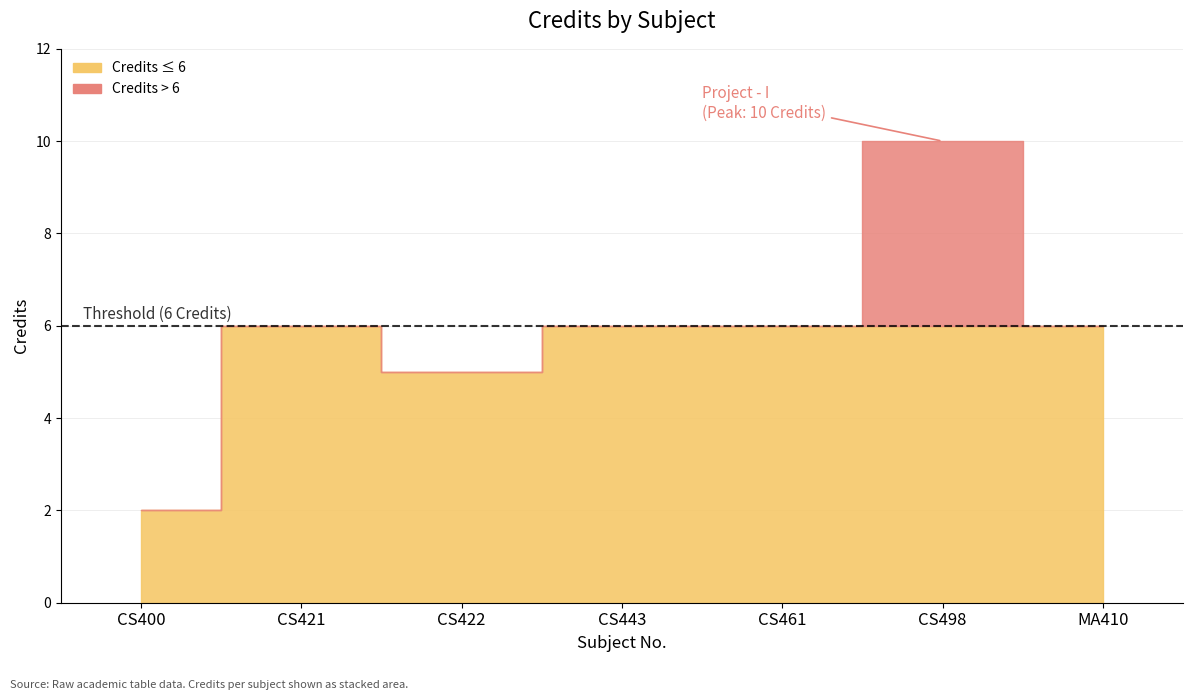

The value at CS443 is 6. True or false?

True